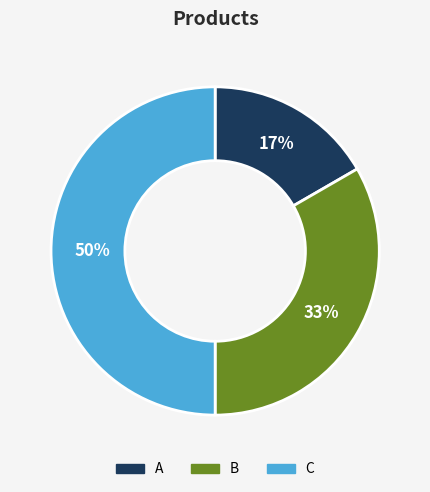

To the nearest percent, what percentage of the pie is B?

33%